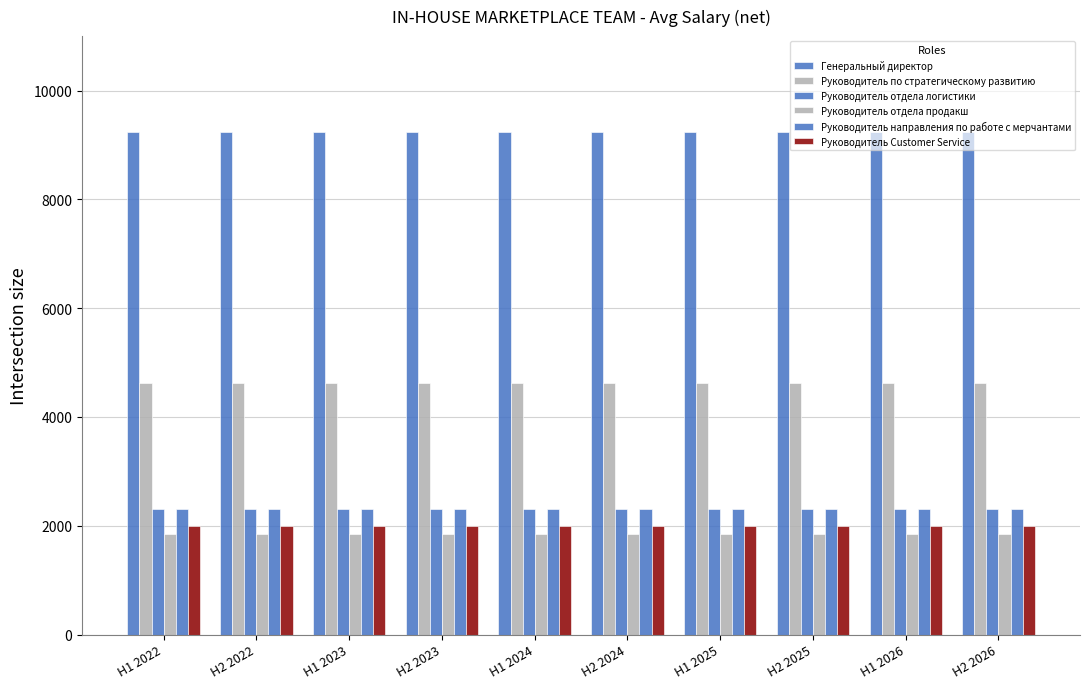

How many groups of bars are there?

10